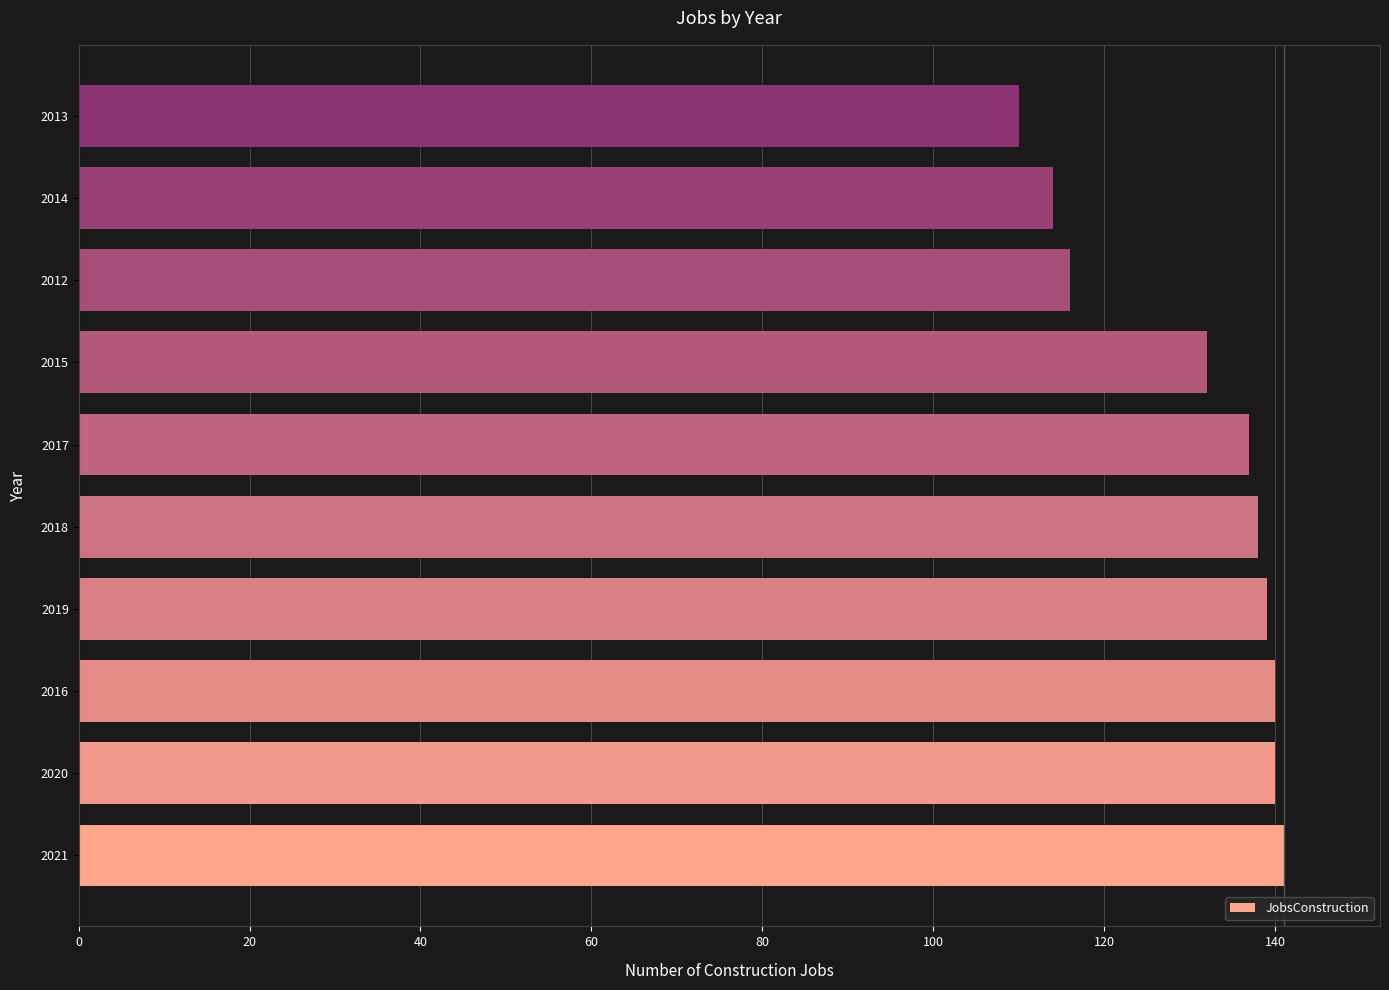

Is it true that the value at 2020 is 194?

False